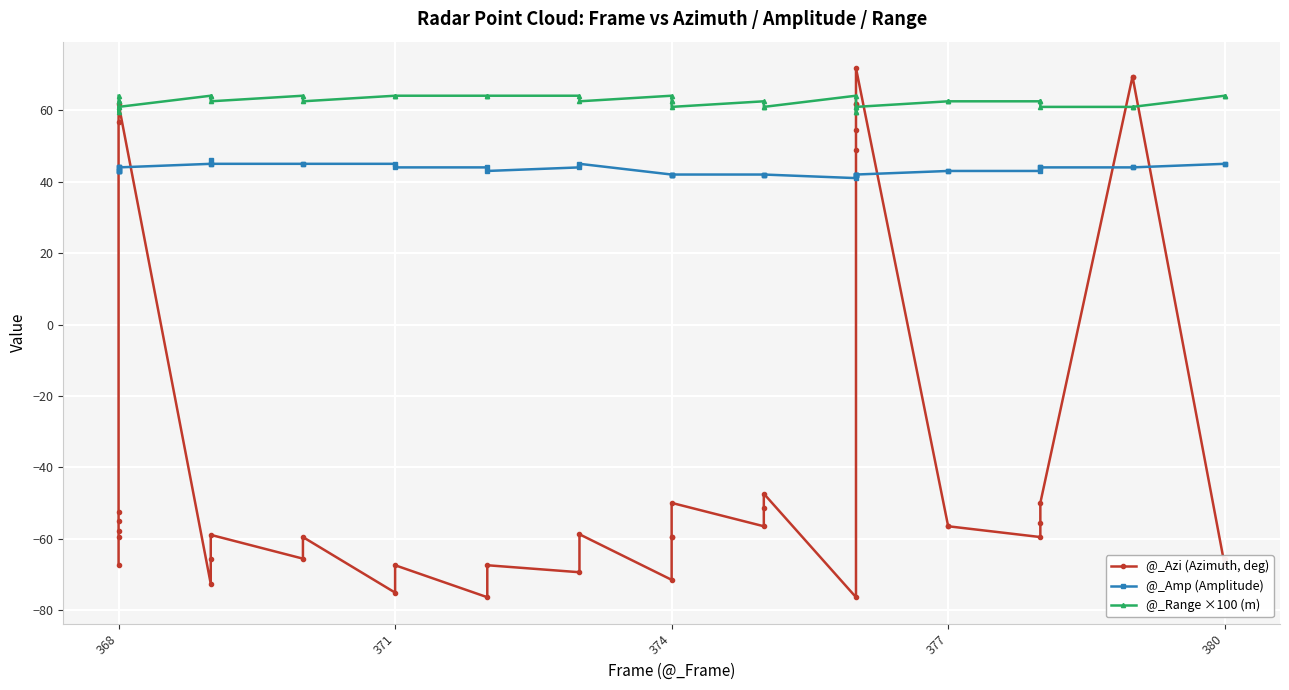

What is the average value of the @_Azi (Azimuth, deg) series?

-33.9